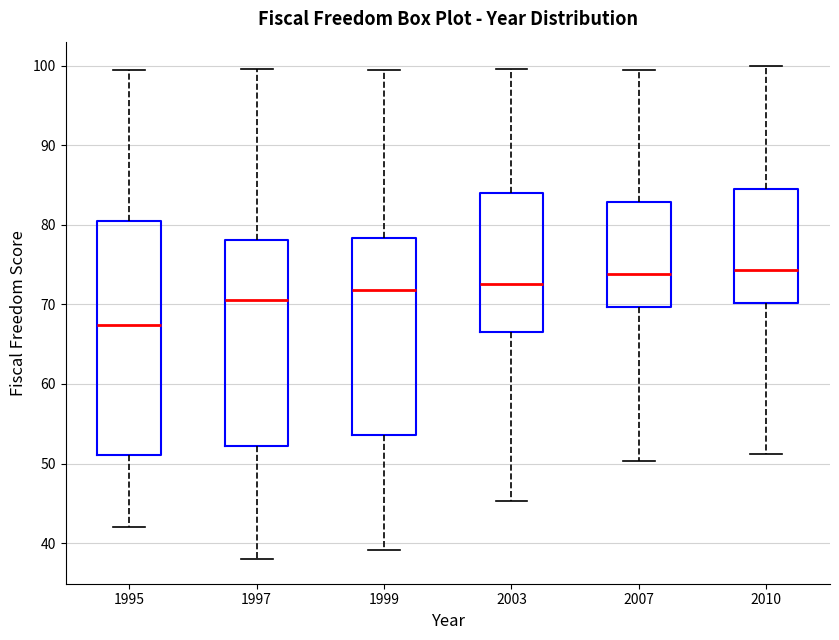

Which box is the tallest, from its lower edge to its upper edge?

1995